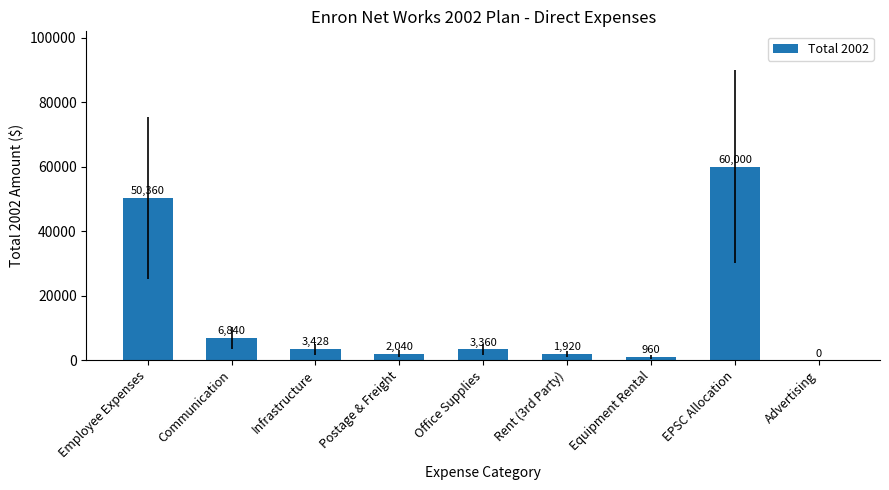

True or false: the data shows 3428 at Infrastructure.

True